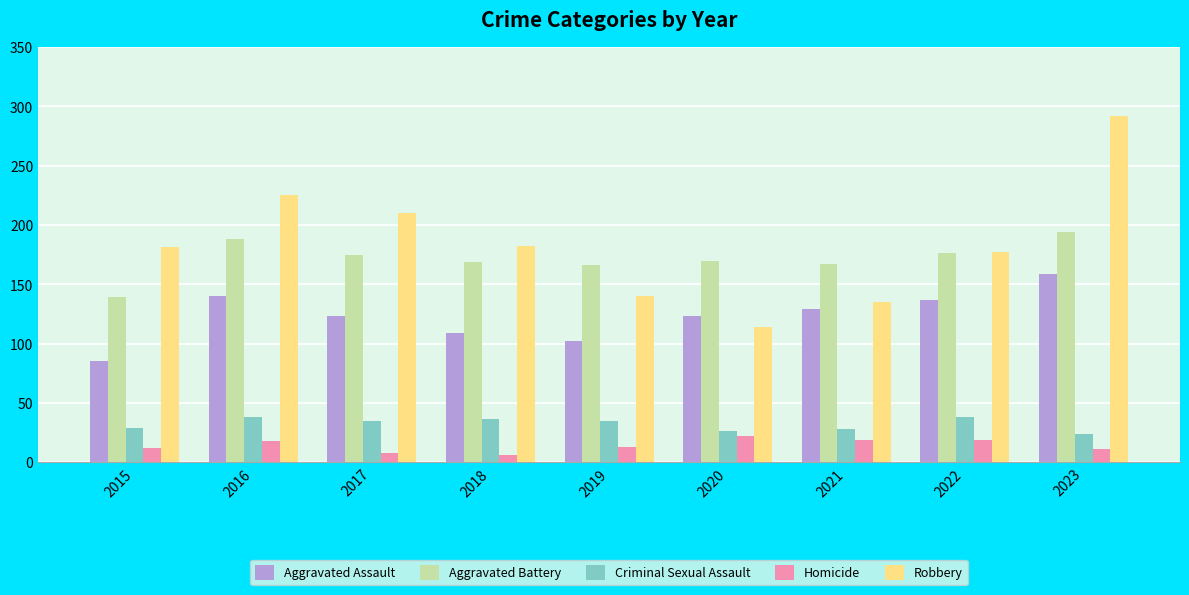

What is the difference between the maximum and second lowest values in the Criminal Sexual Assault series?

12